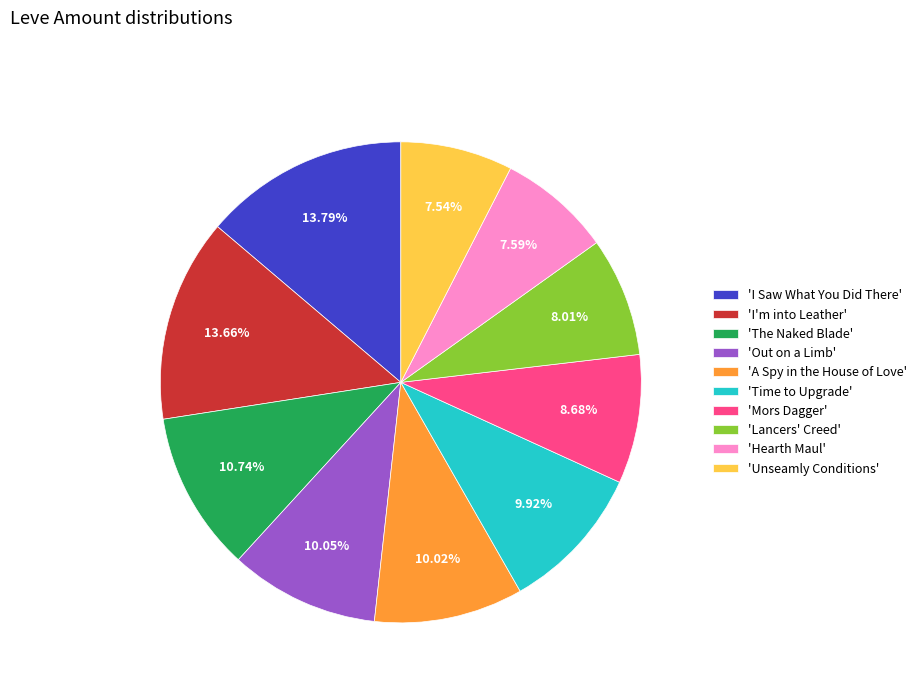

Is the sum of 'Out on a Limb' and 'Lancers' Creed' greater than half?

No